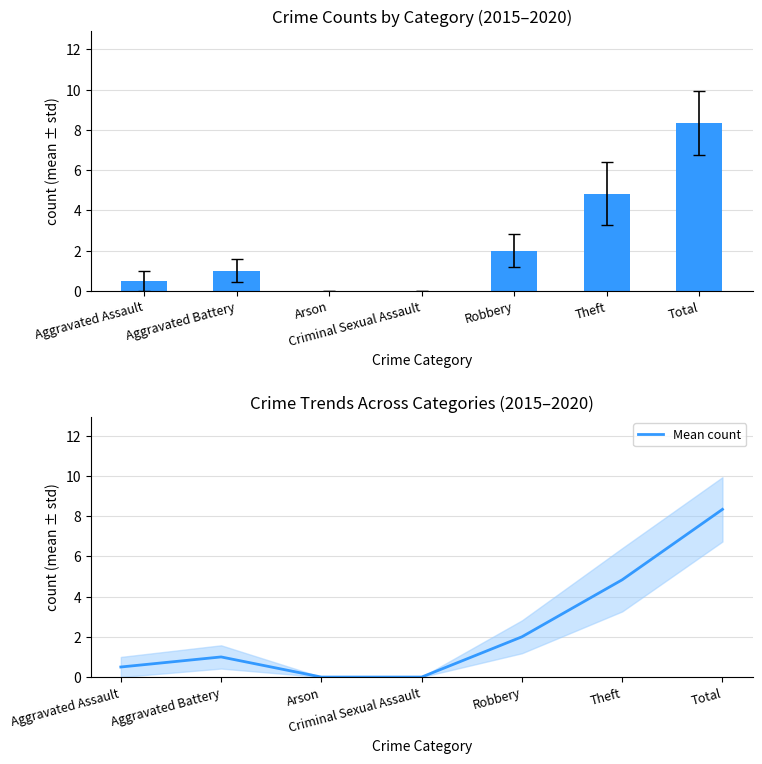

What is the greatest value displayed?

8.3